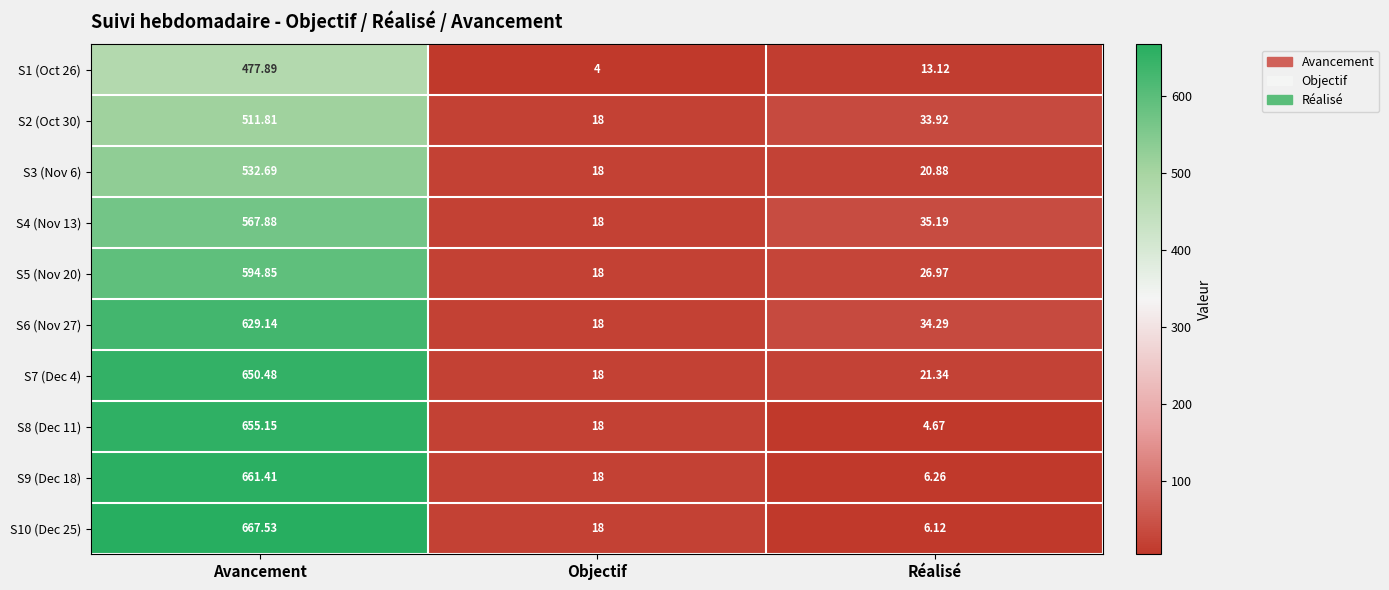

How many data points in S1 (Oct 26) are less than 13?

1